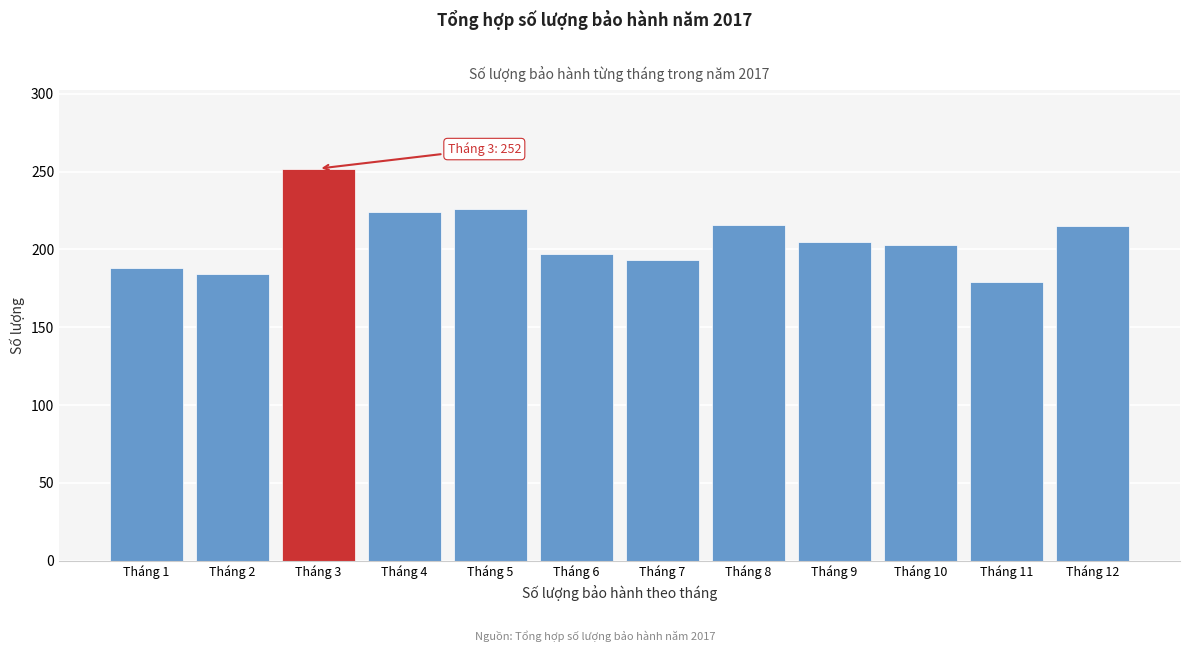

Which label corresponds to the largest value in the chart?

Tháng 3